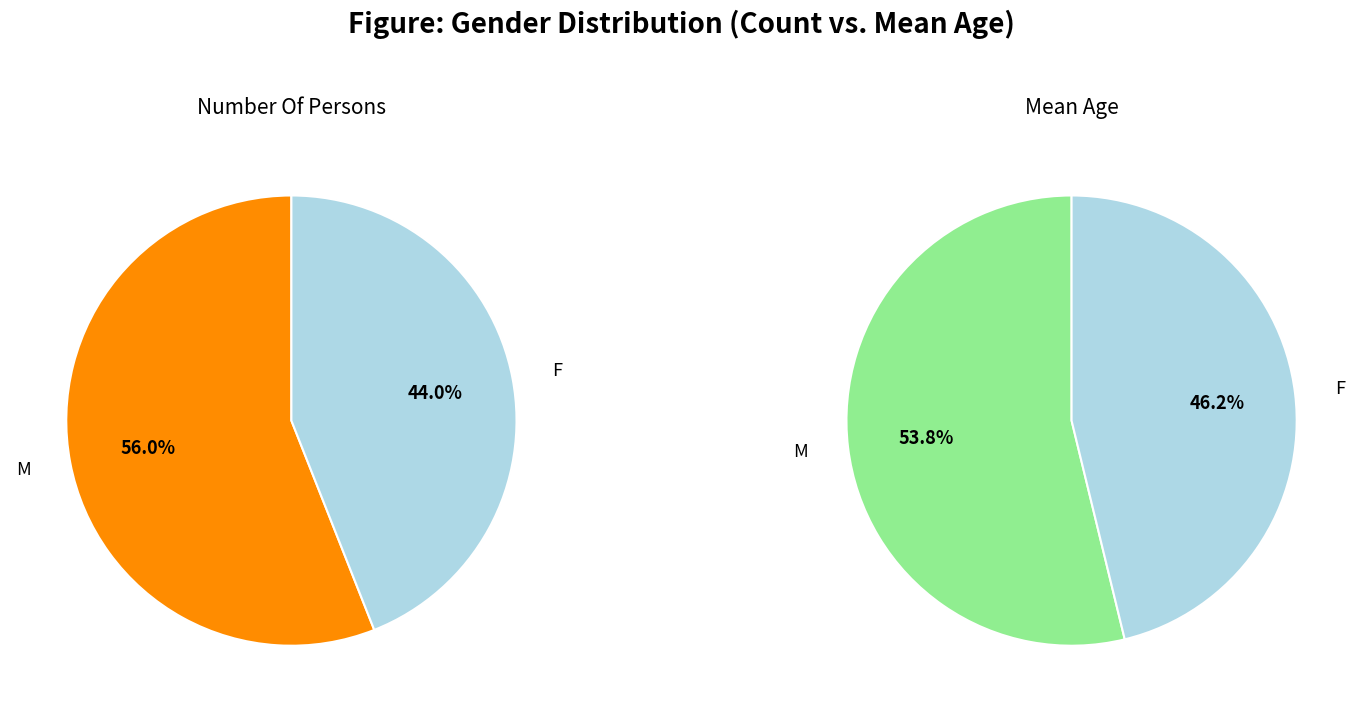

What is the smallest slice in the pie chart?

F